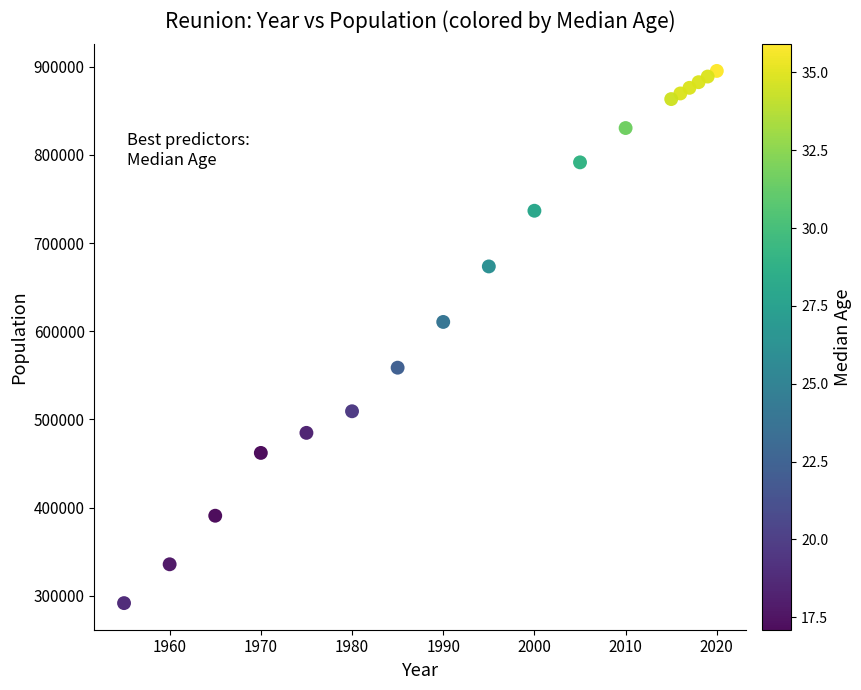

What is the range of Y values (max minus min)?

603654